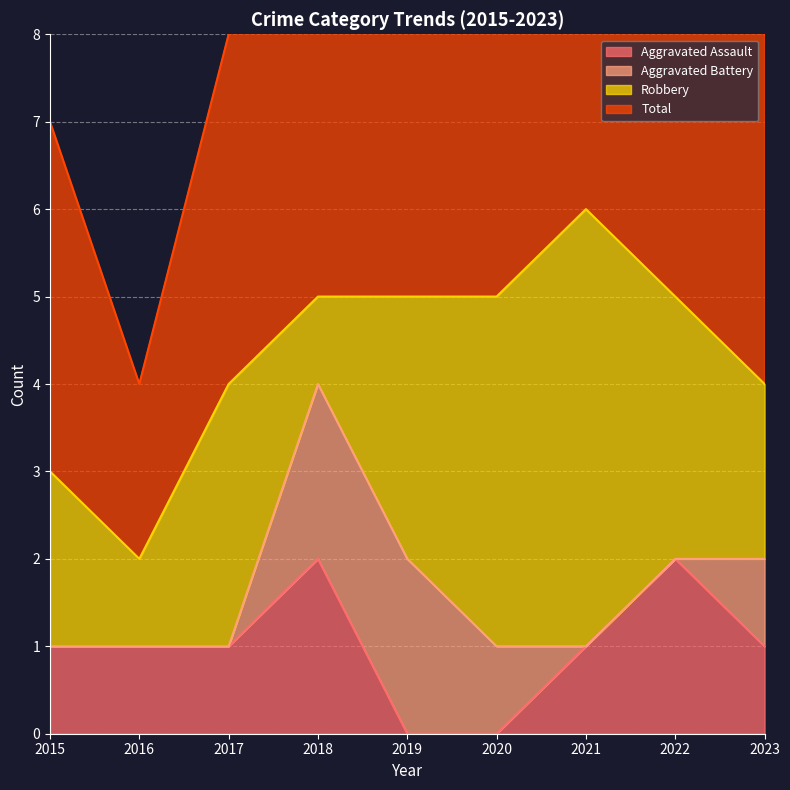

The value of Aggravated Assault at 2021 is 0. True or false?

False